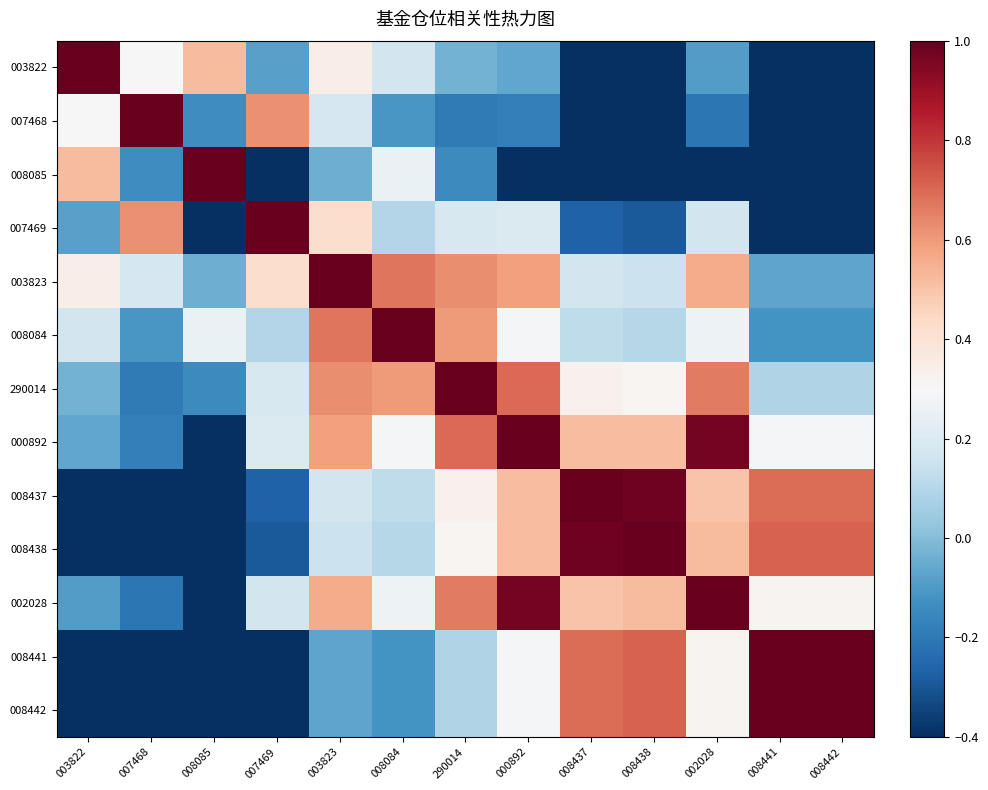

What is the difference between the highest and lowest values at 008438?

1.4